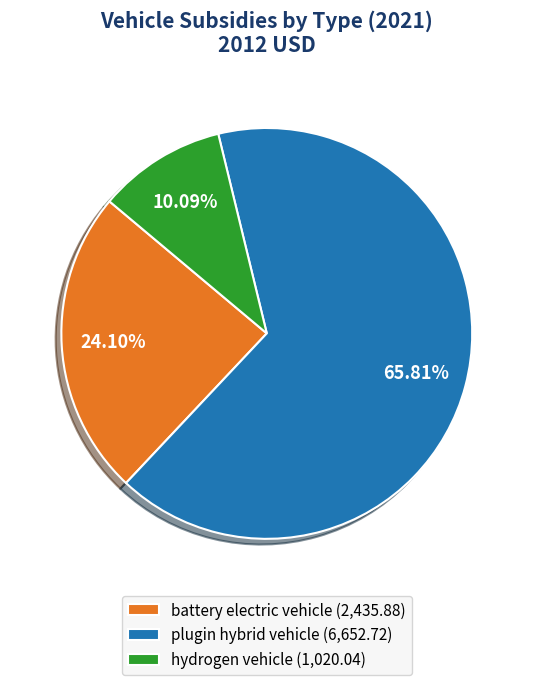

True or false: battery electric vehicle accounts for 35% of the total.

False